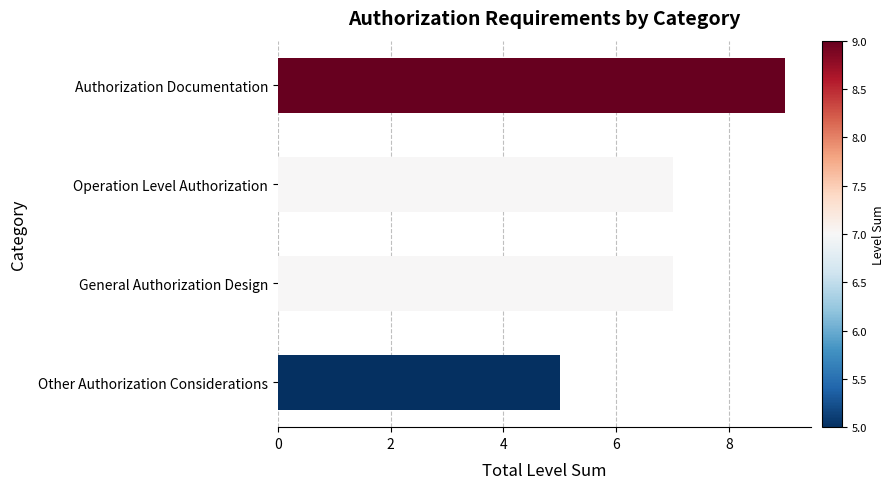

What is the sum of all values?

28